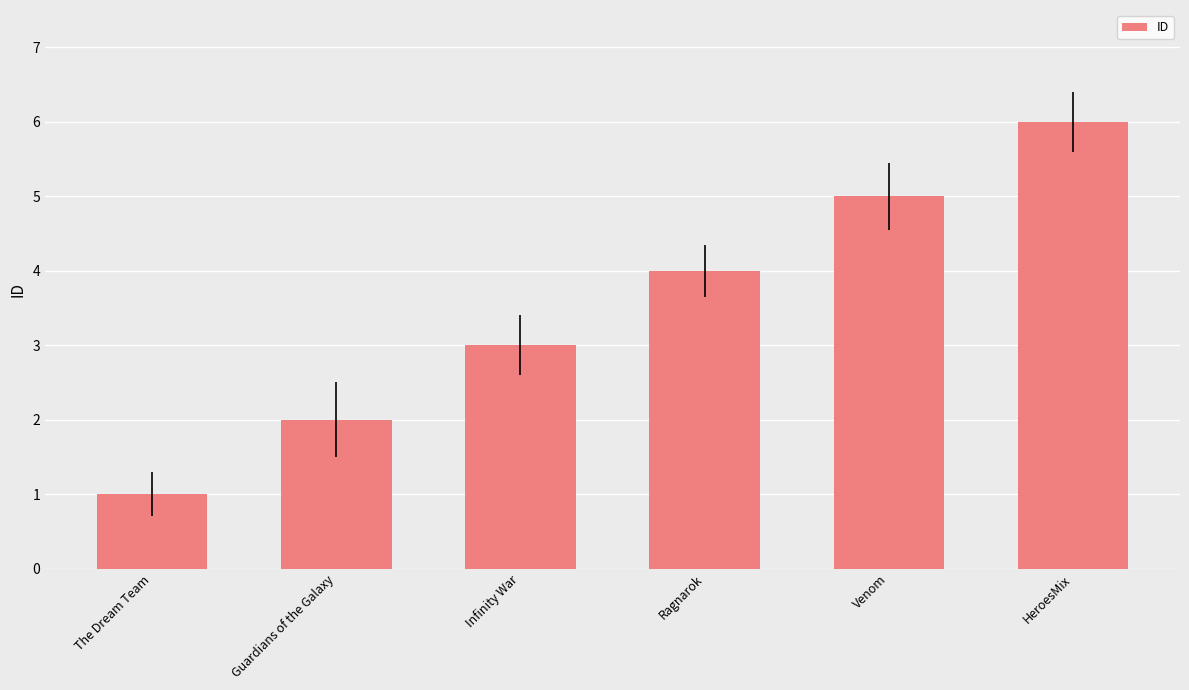

What is the difference between the maximum and minimum values?

5